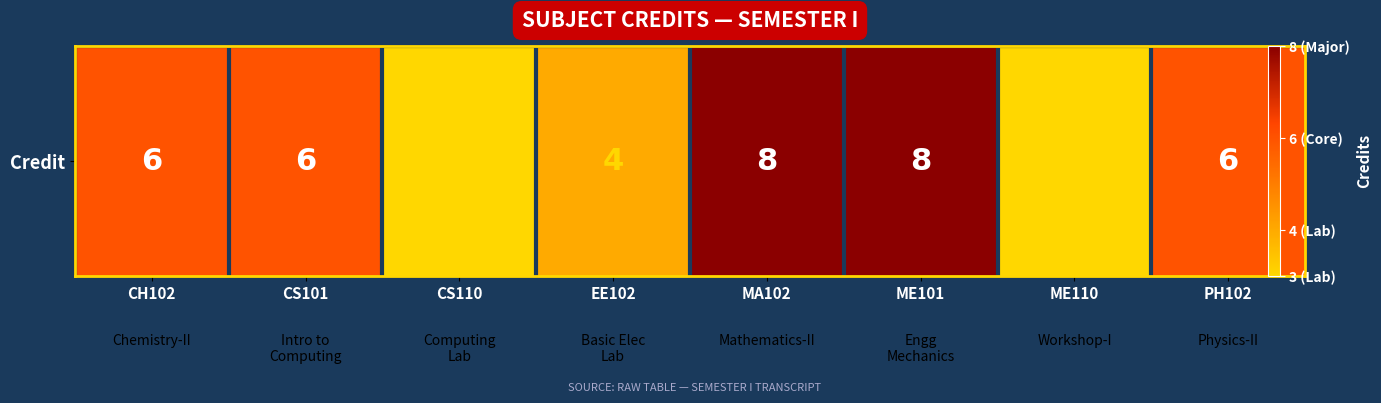

What is the sum of all values?

44